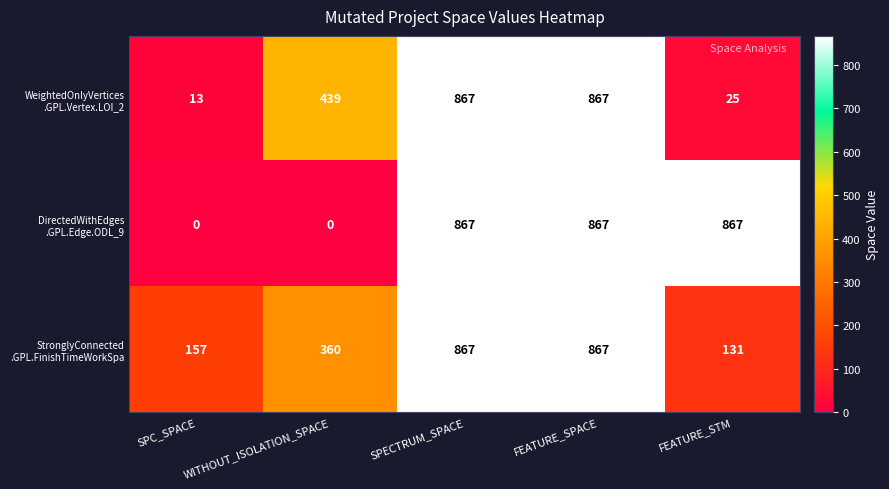

At how many categories does at least one series exceed 326?

4